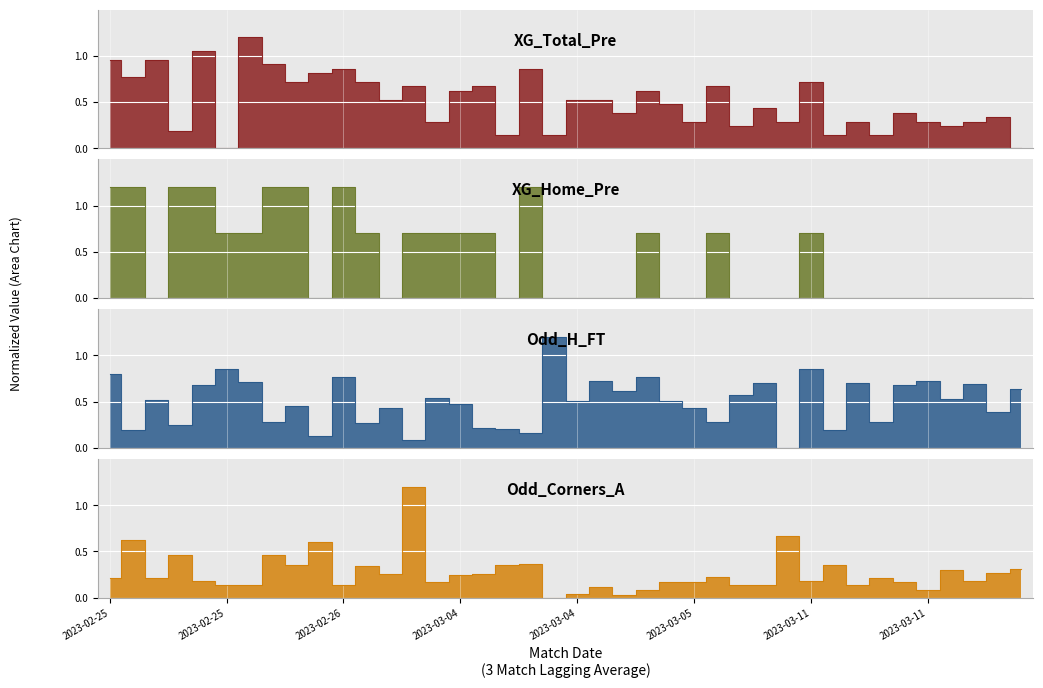

In Odd_Corners_A, how many points are lower than both neighbors (excluding endpoints)?

11